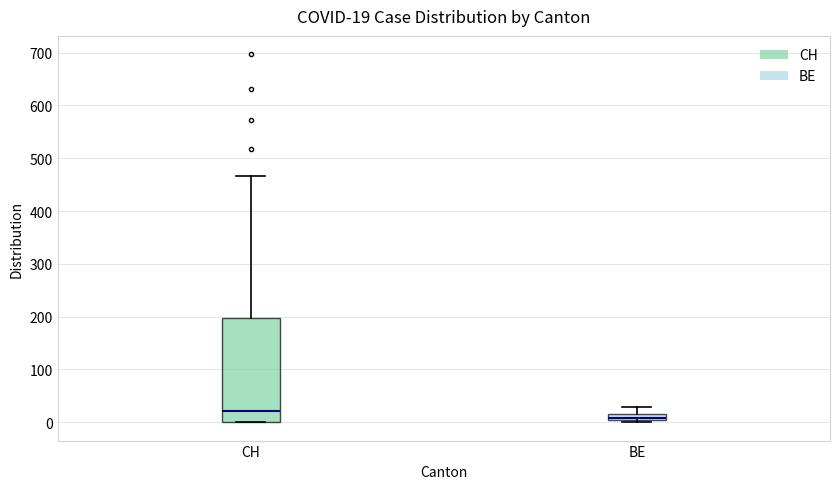

Which box has the highest median line?

CH